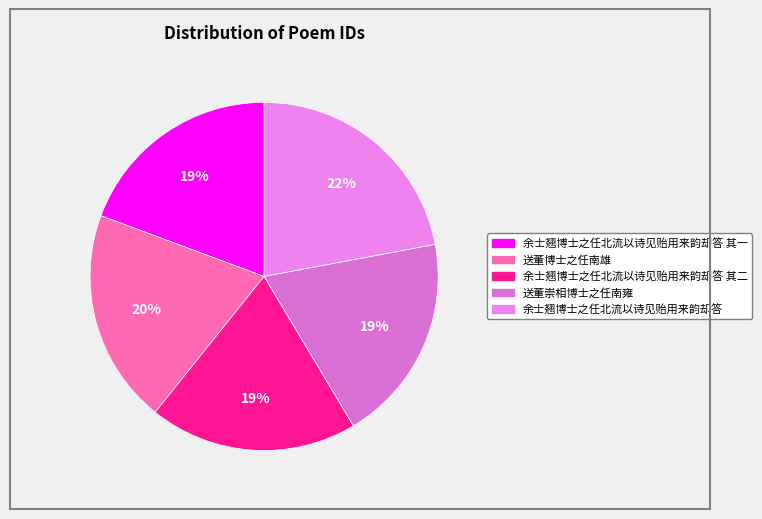

What is the smallest slice in the pie chart?

余士翘博士之任北流以诗见贻用来韵却答 其一